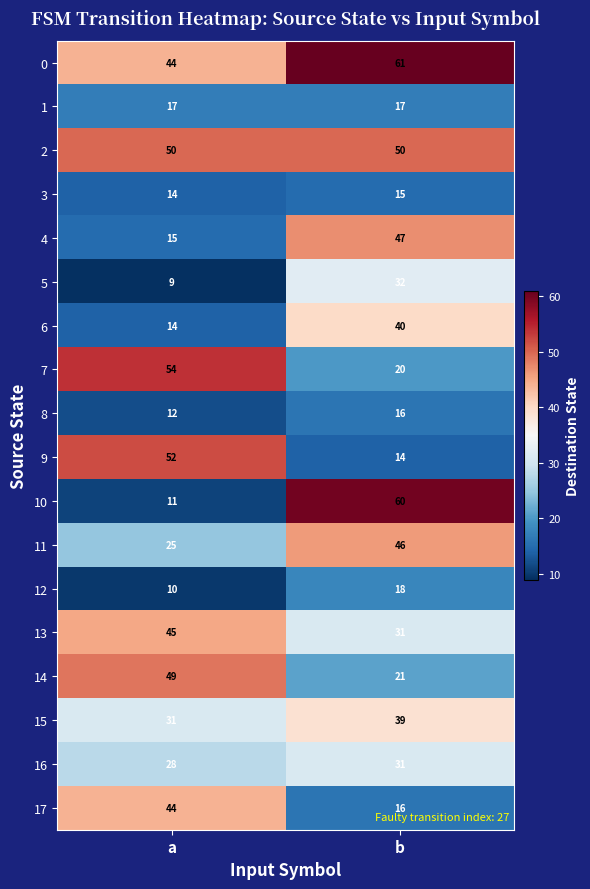

Which series changed the most between a and b?

10